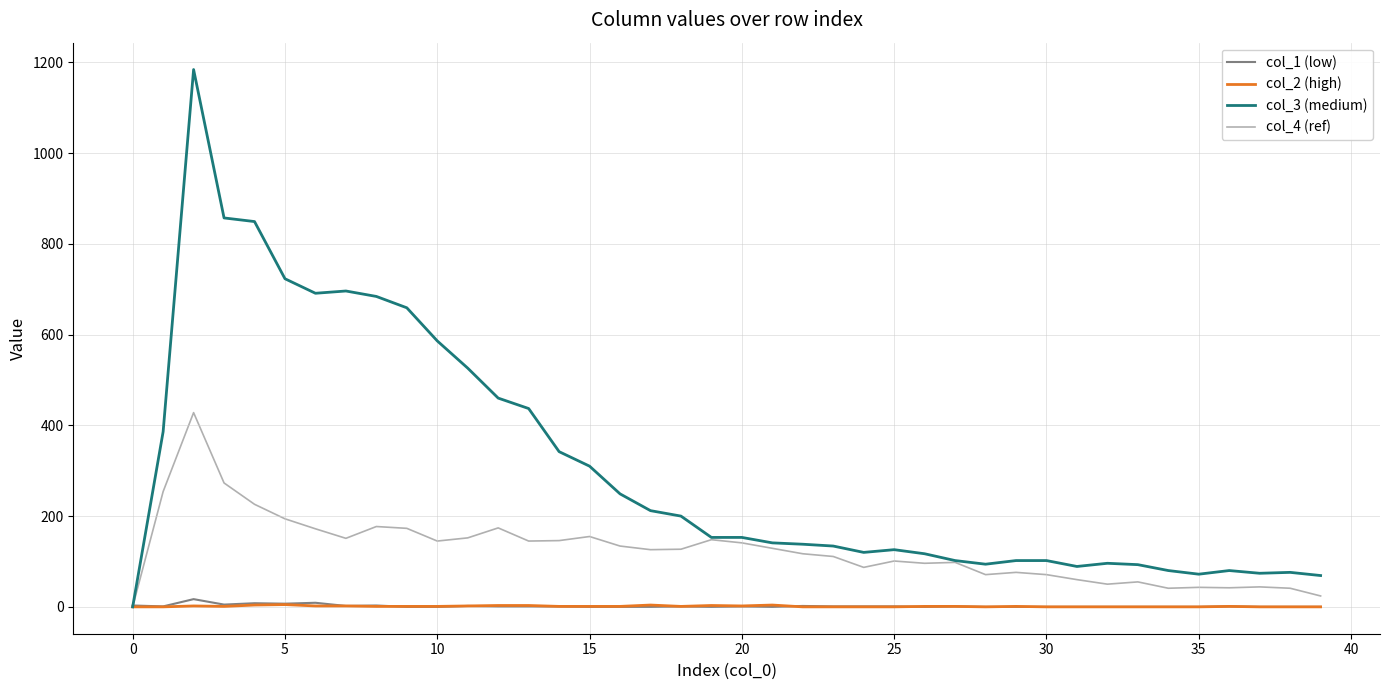

Which series has the largest total across all categories?

col_3 (medium)